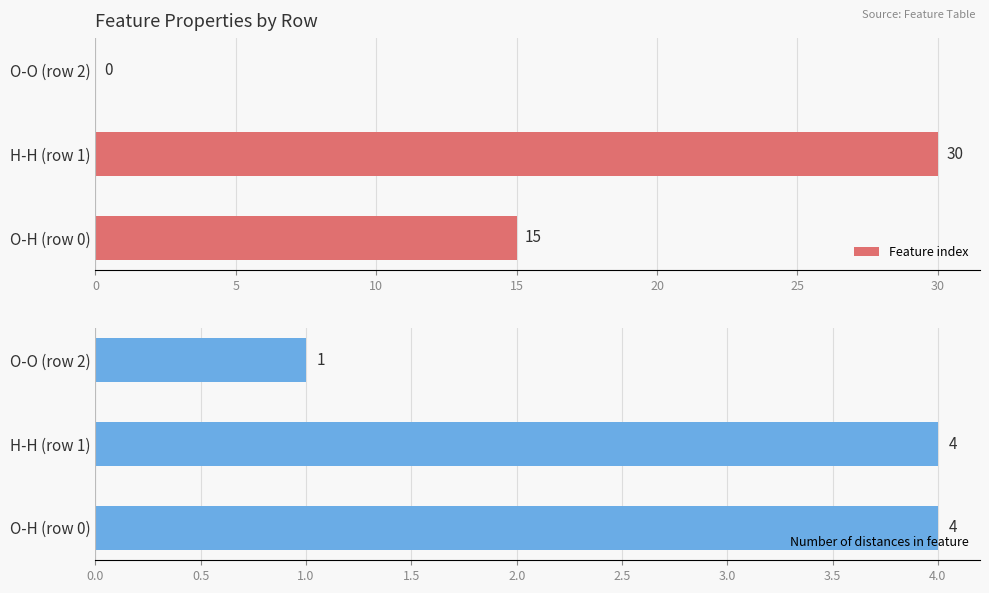

What is the maximum value shown in the chart?

30